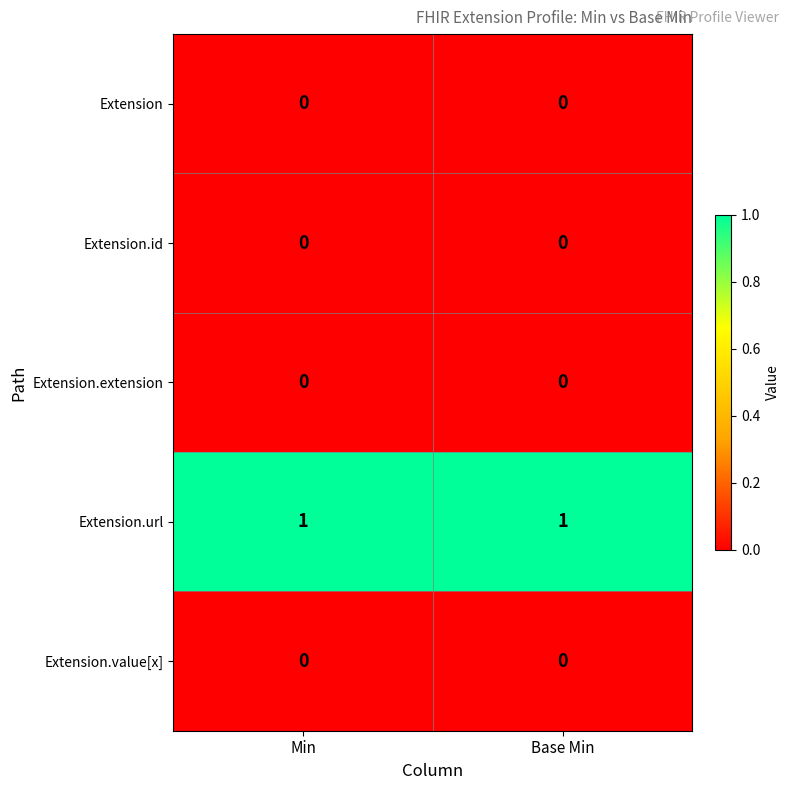

The Extension.url series shows 1 at Base Min. True or false?

True